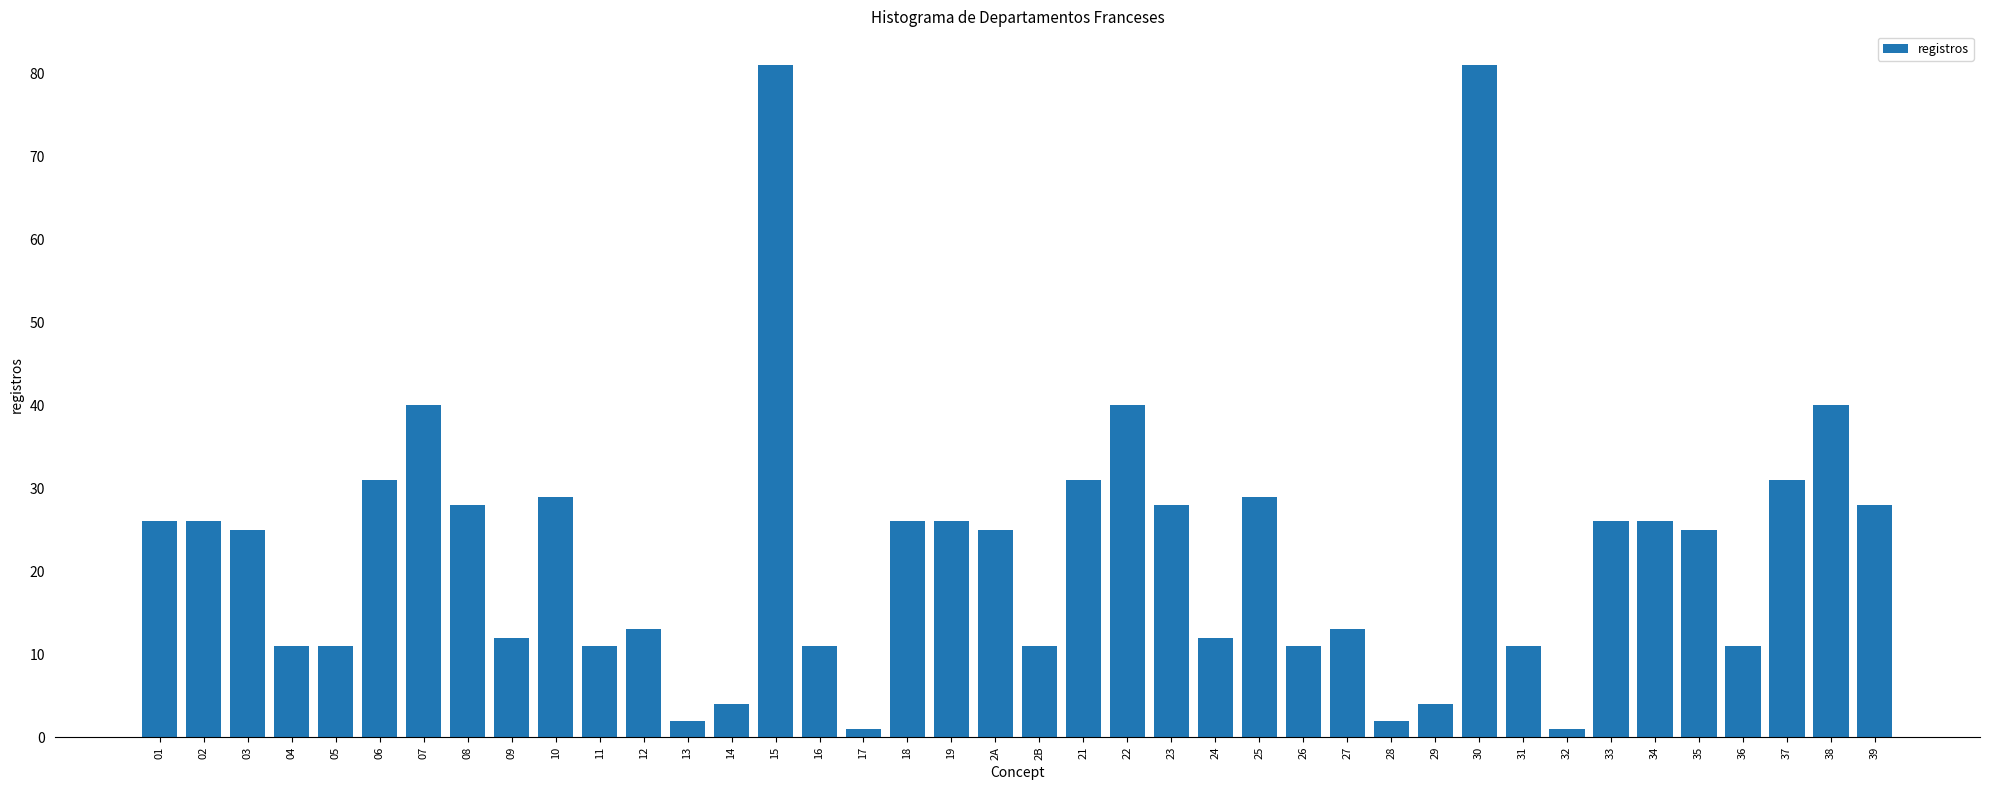

What is the difference between the second highest and minimum values?

80